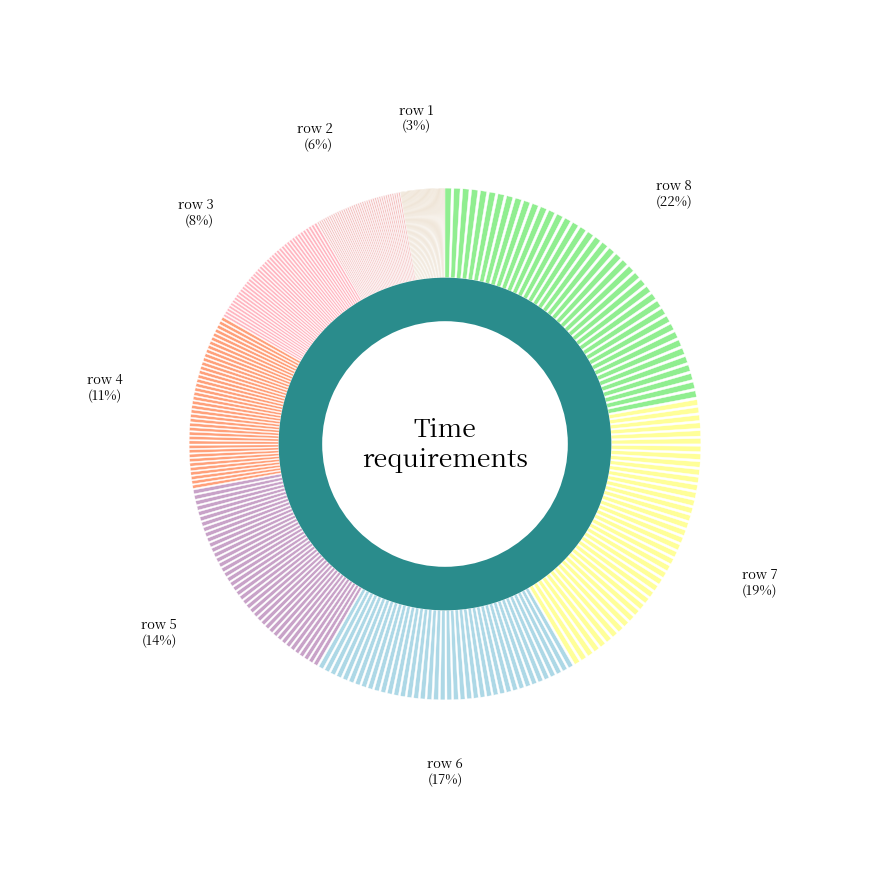

What is the largest slice in the pie chart?

8